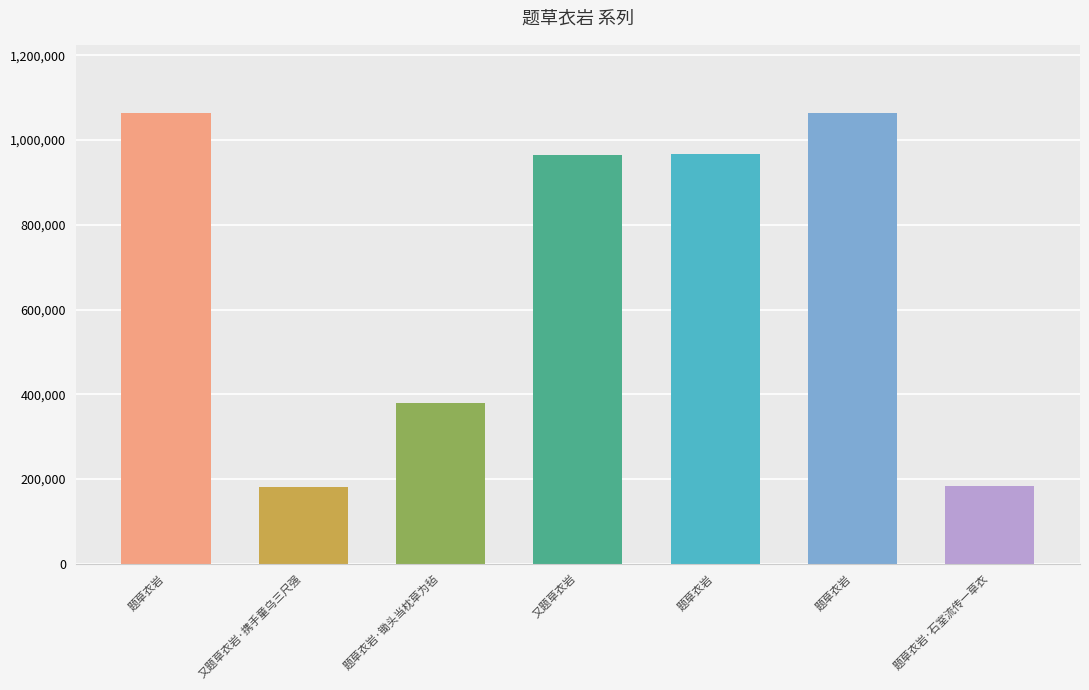

How many values are below 965711?

3